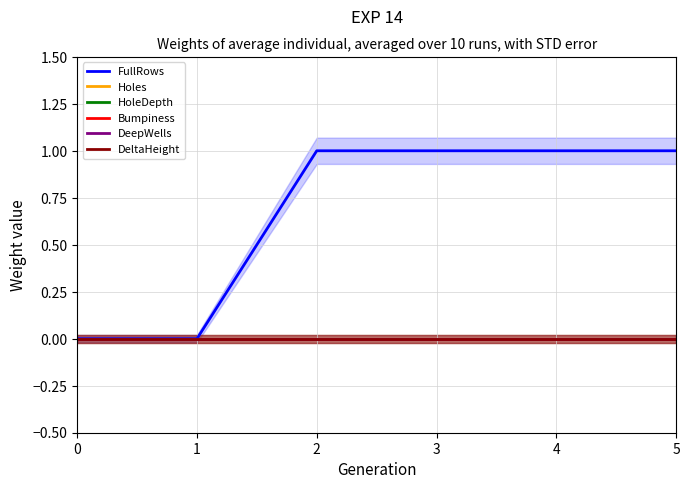

Which series has the largest range (max minus min)?

FullRows